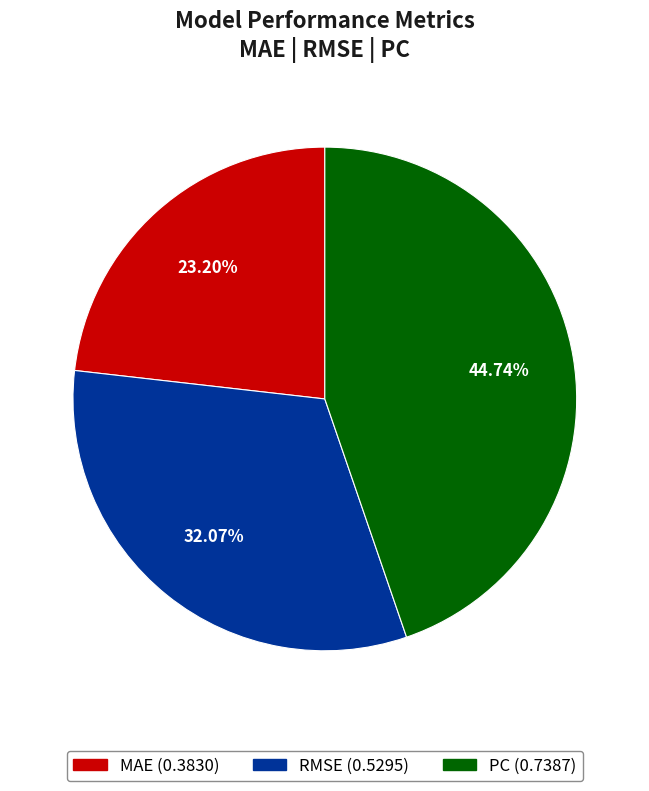

To the nearest percent, what is the difference between the MAE and RMSE slice percentages?

9%